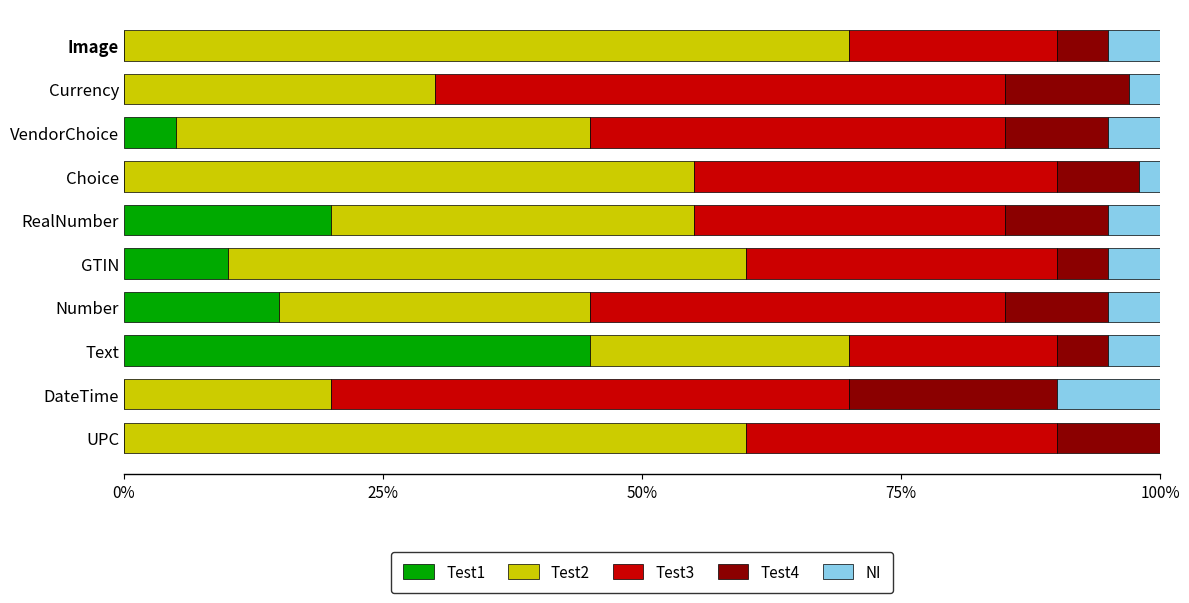

At which label is Test1 closest to 22?

RealNumber